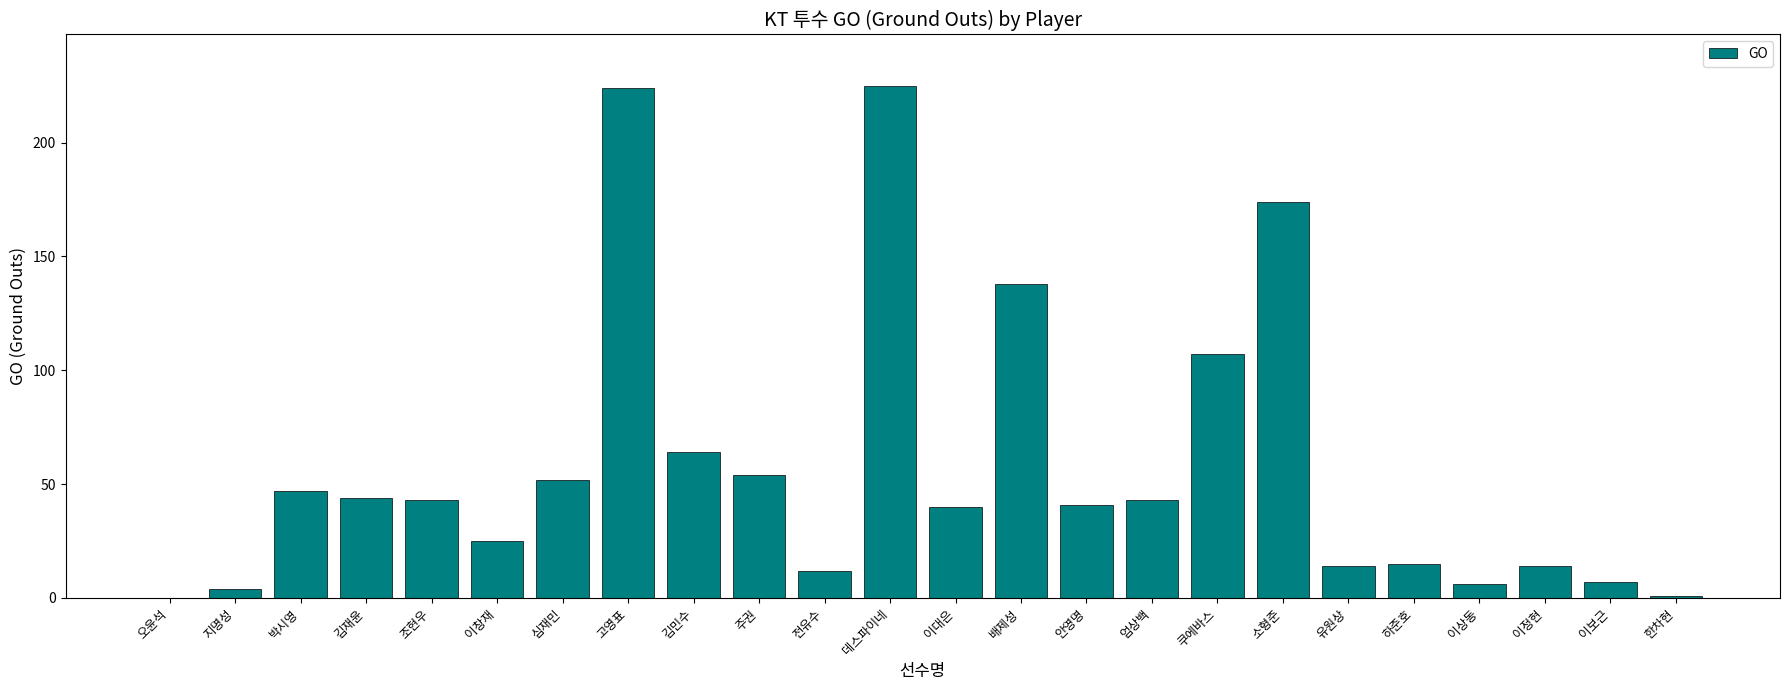

Approximately how many times larger is the value at 안영명 compared to 배제성?

0.3